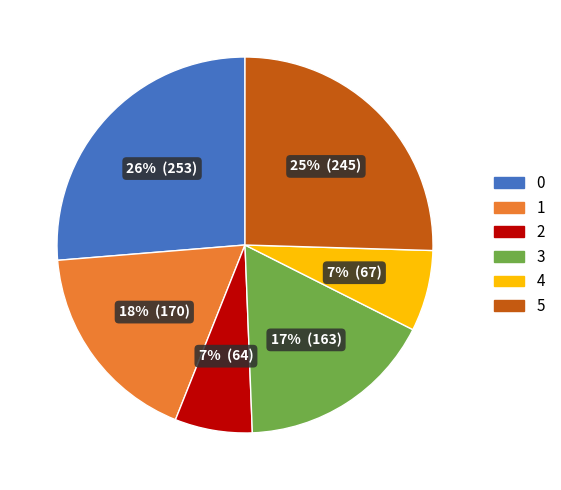

To the nearest percent, what portion does 4 represent?

7%